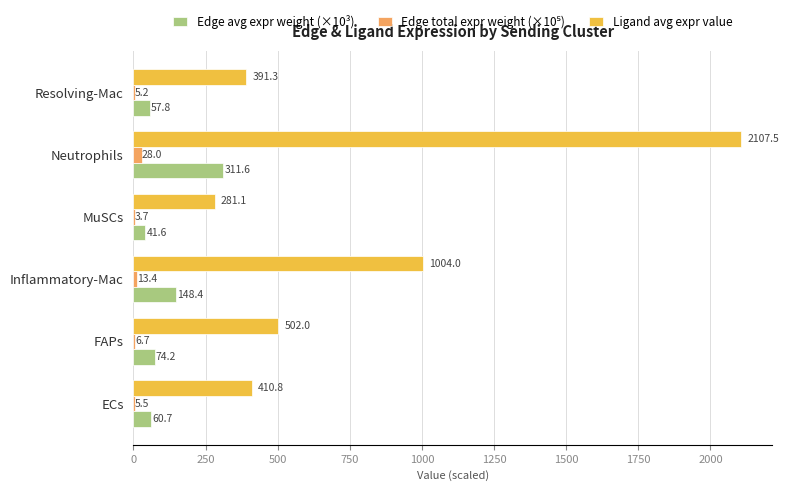

Which series changed the most between FAPs and MuSCs?

Ligand avg expr value